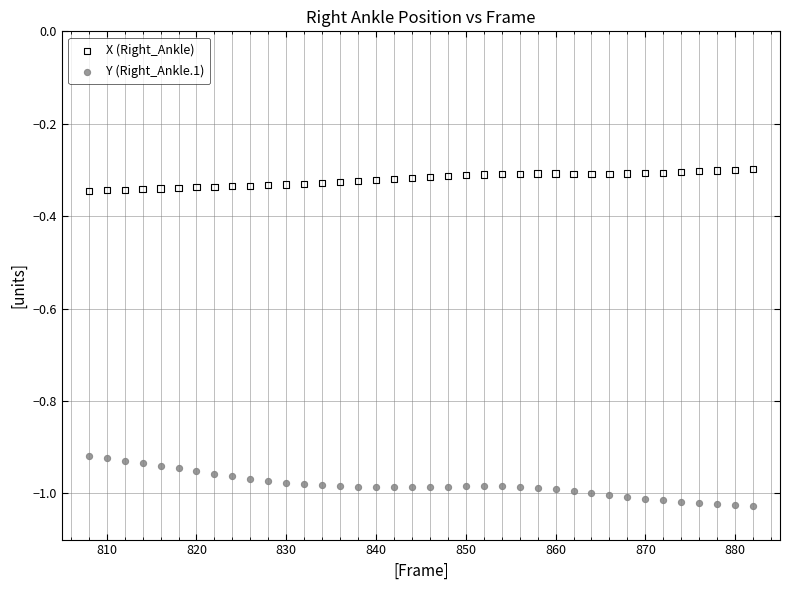

Which series has the widest spread of Y values?

Y (Right_Ankle.1)